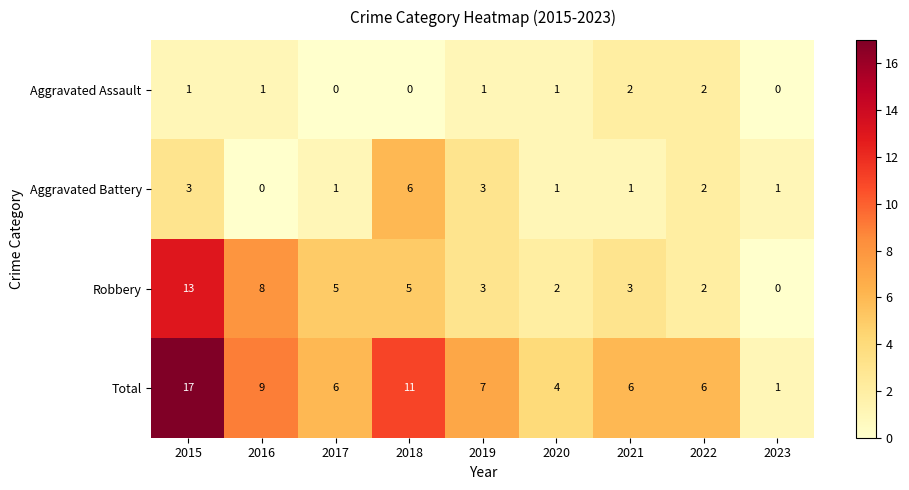

True or false: Total has a value of 17 at 2018.

False